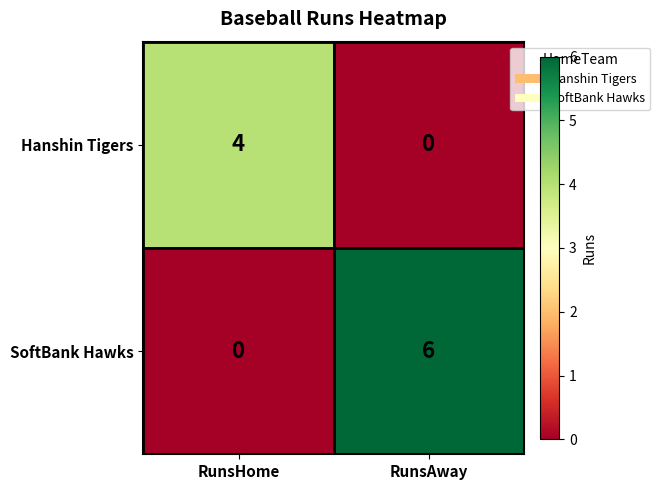

True or false: SoftBank Hawks has a value of 6 at RunsAway.

True